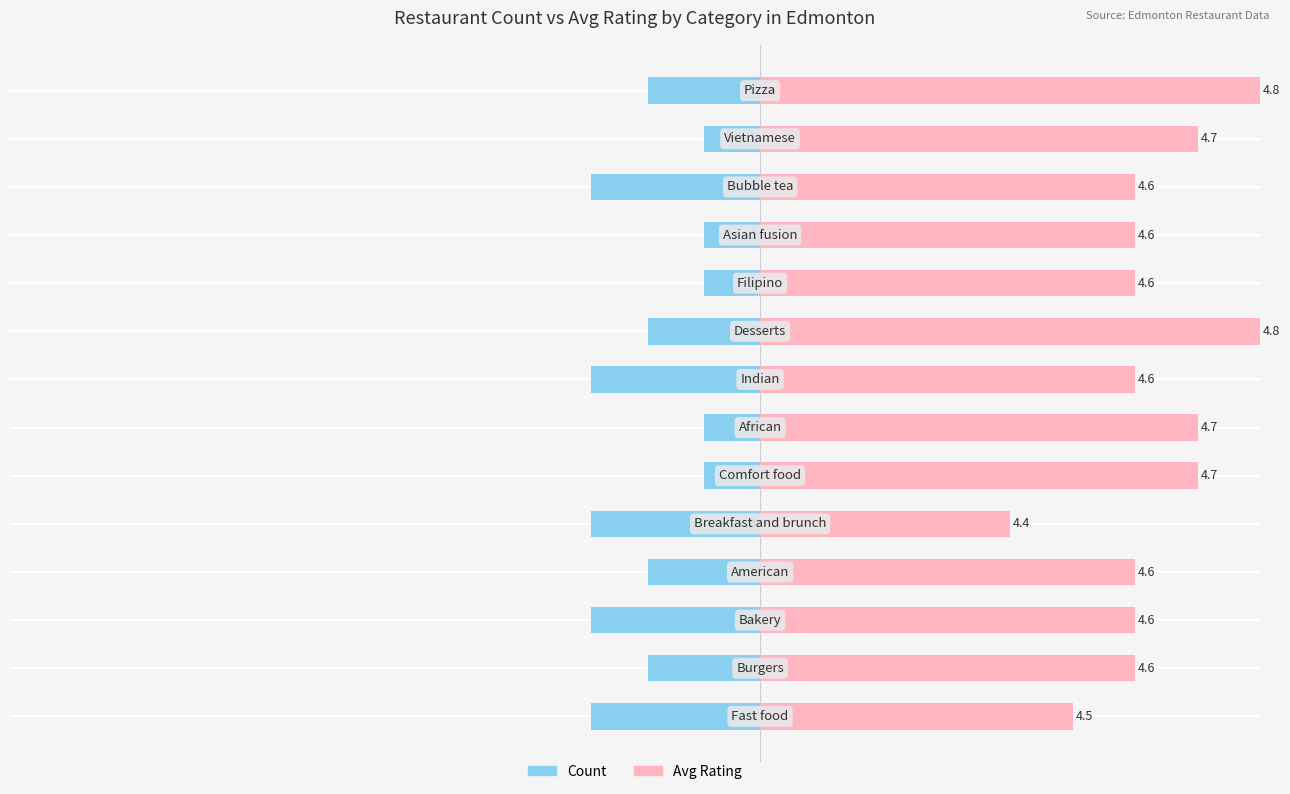

List the series in order of their overall mean, highest first.

Avg Rating, Count